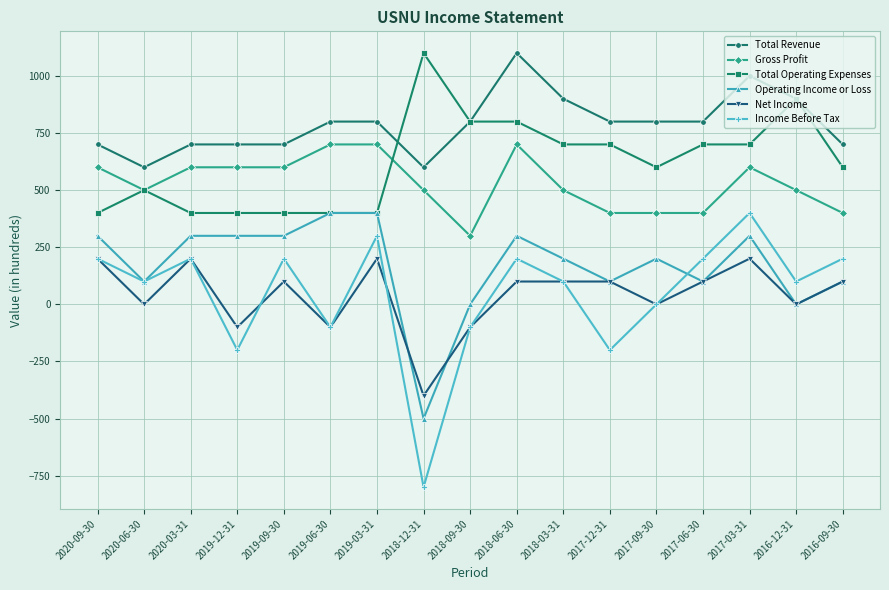

True or false: Income Before Tax has a value of 200 at 2018-06-30.

True